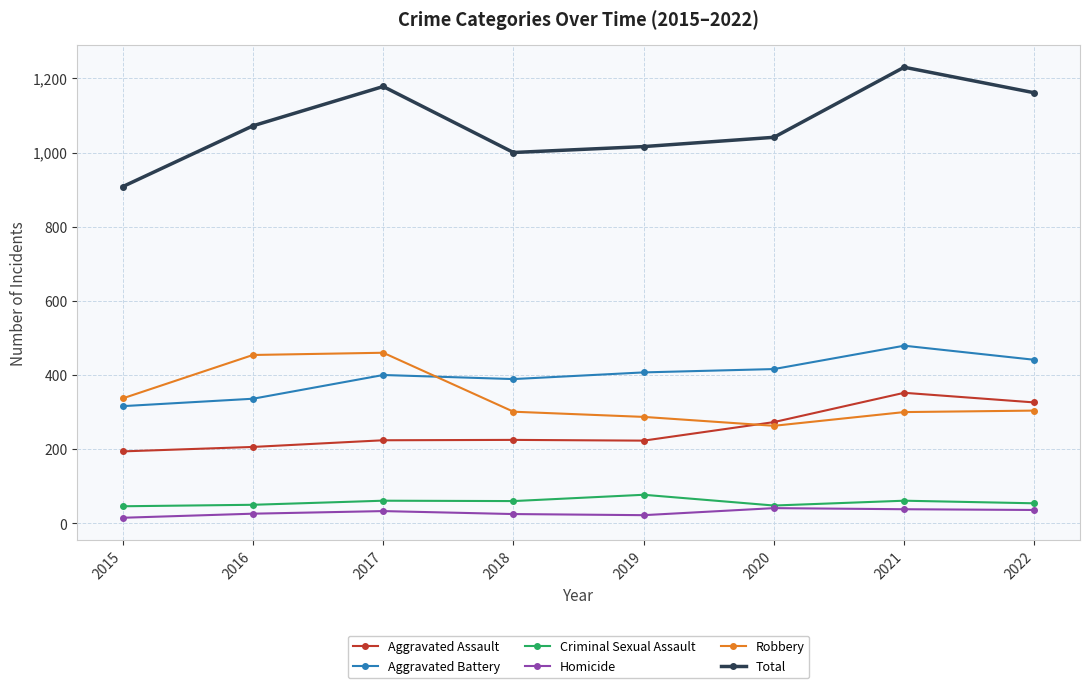

Read the Homicide value at 2018, to the nearest 5.

25